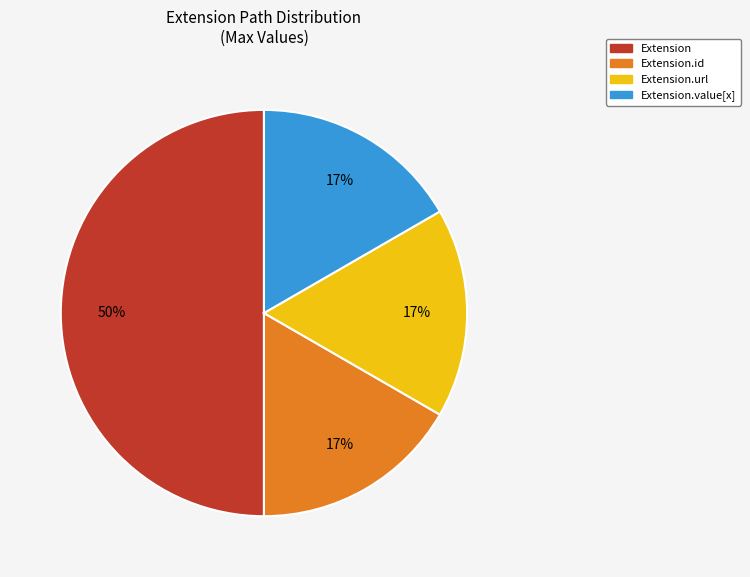

To the nearest percent, what is the average slice percentage?

25%